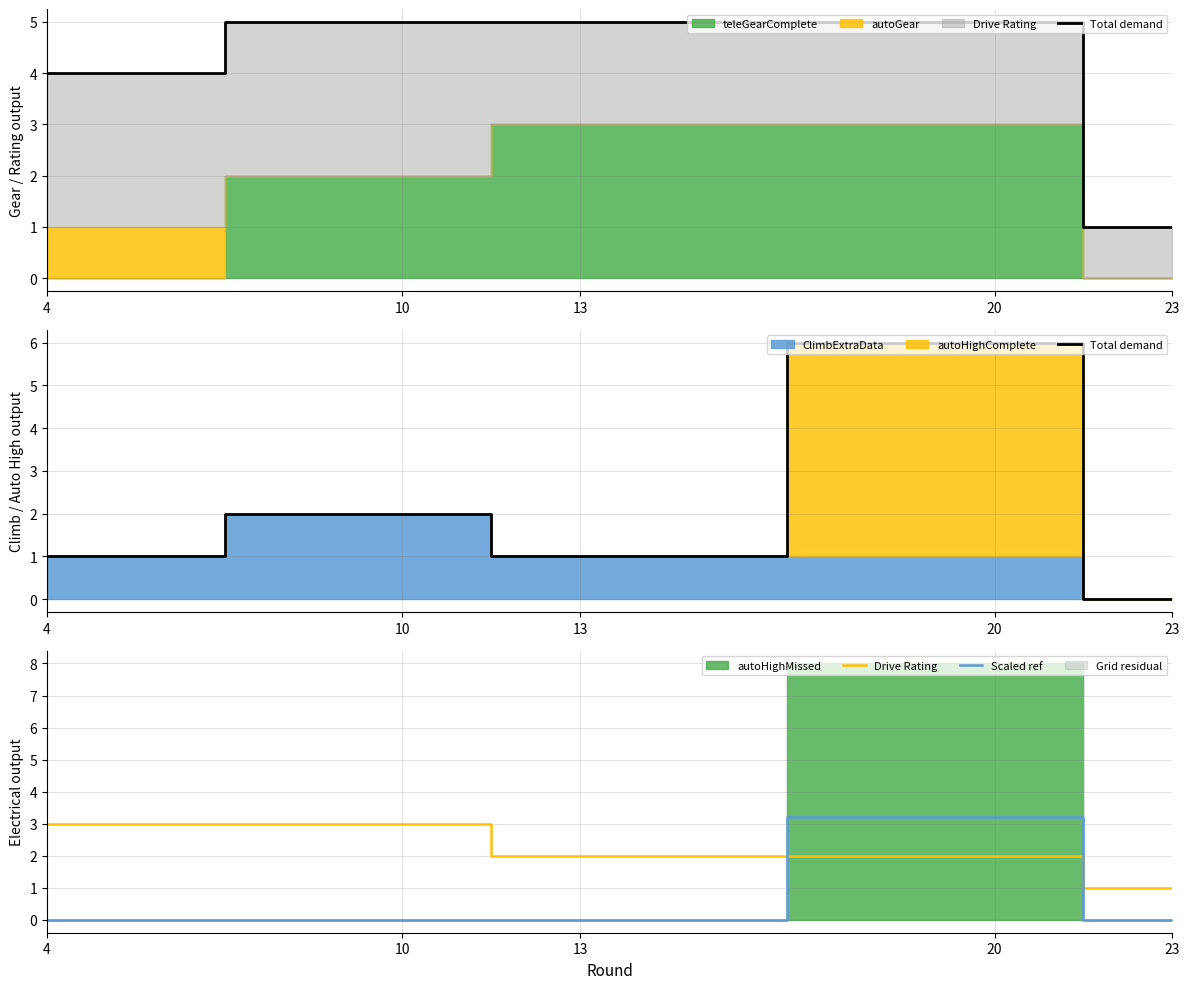

The Drive Rating series shows 1.8 at 23. True or false?

False